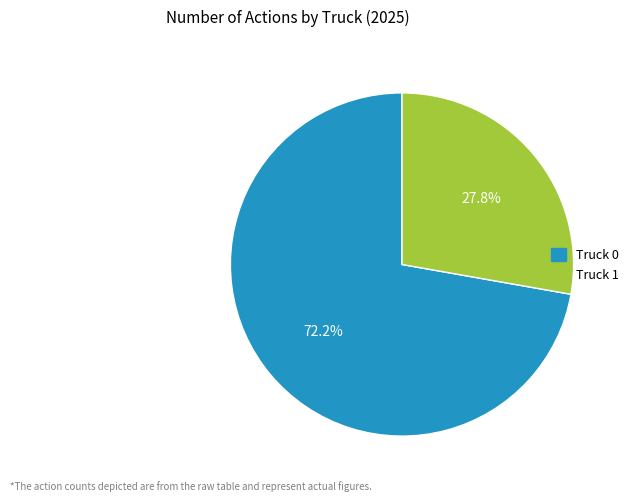

Which has a higher value, Truck 0 or Truck 1?

Truck 0